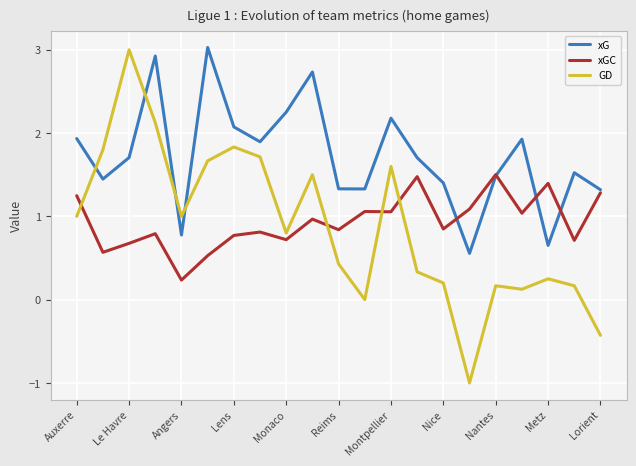

Does the chart have visible grid lines?

Yes